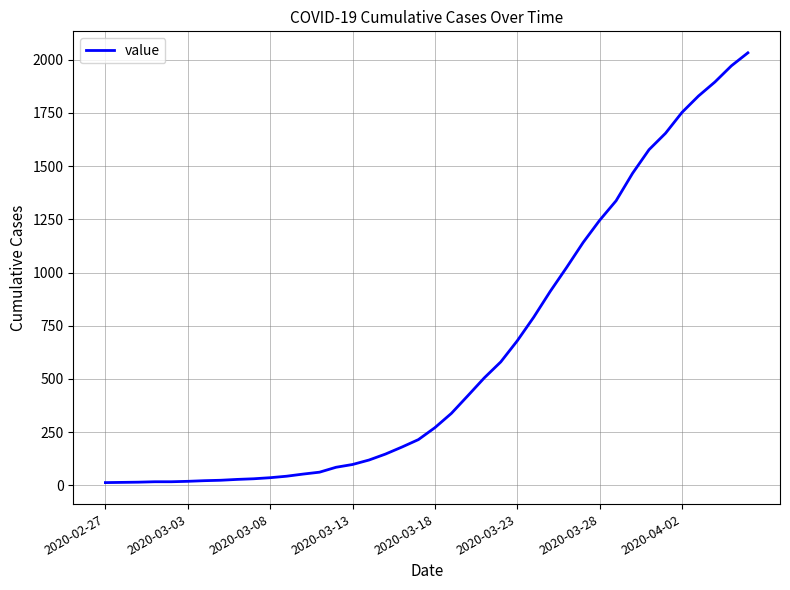

What is the greatest value displayed?

2032